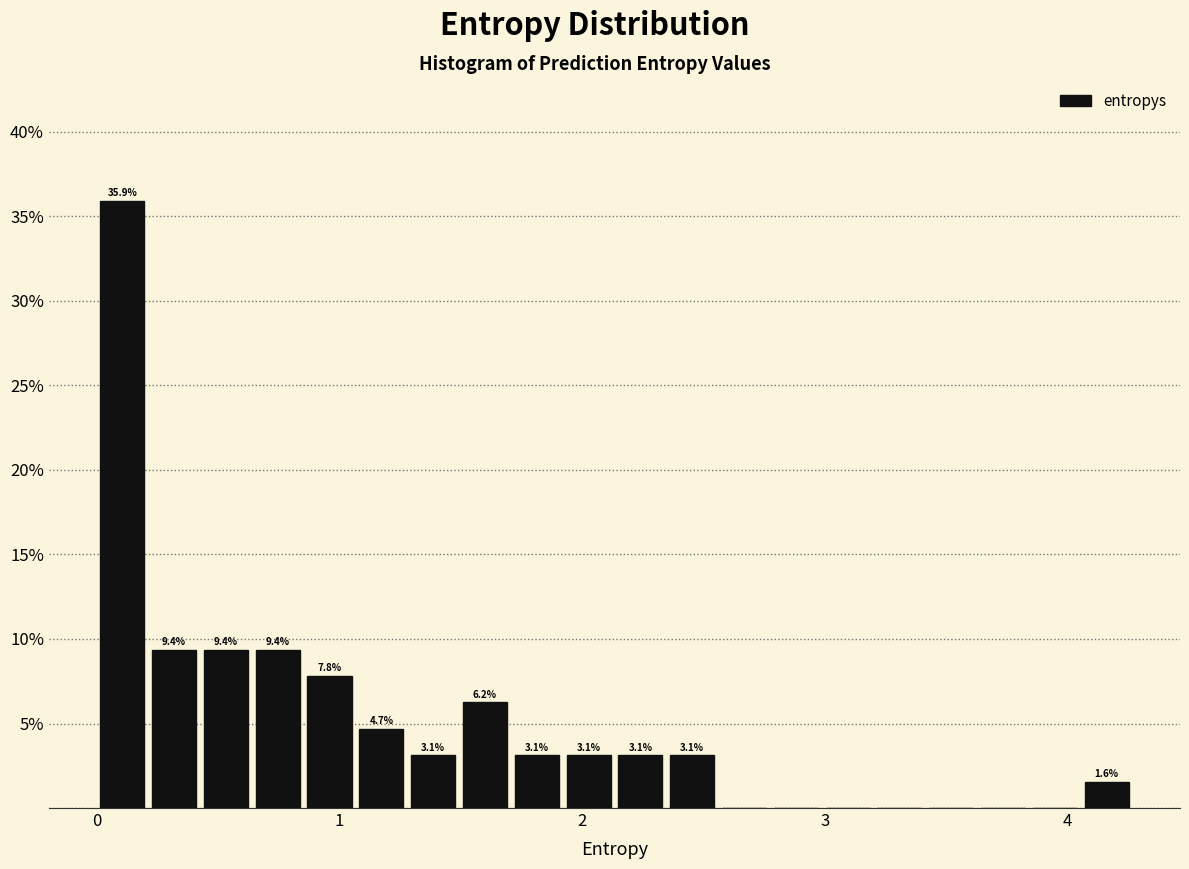

Read against the x-axis, roughly where is the centre of the tallest bar?

0.1